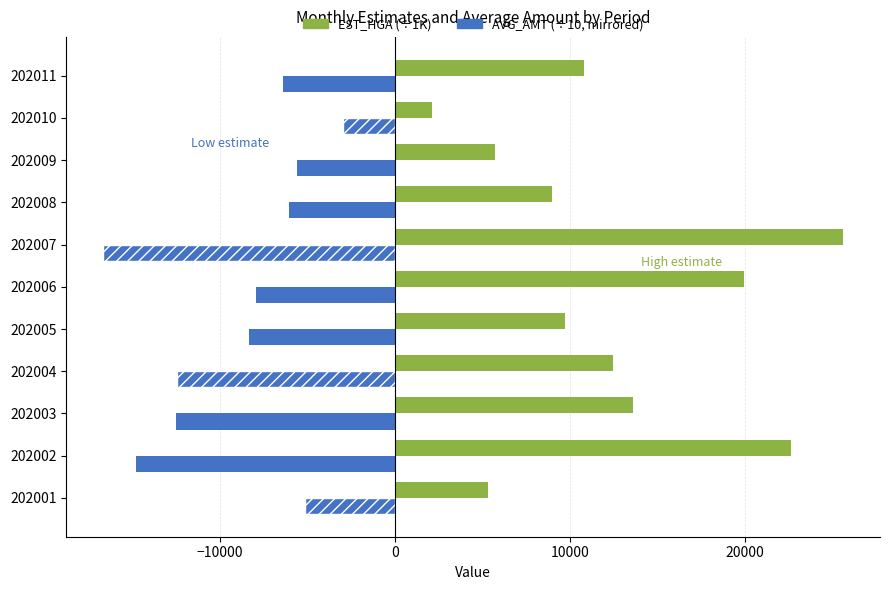

How many values in the AVG_AMT (÷10, mirrored) series exceed -7933?

5